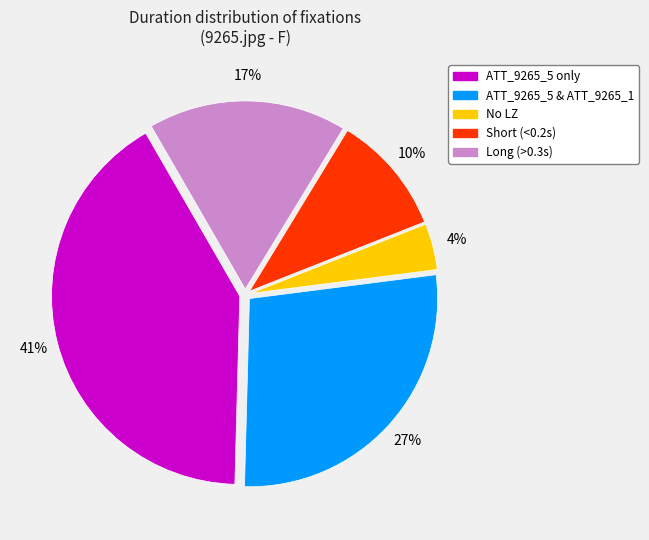

To the nearest percent, what is the average slice percentage?

20%